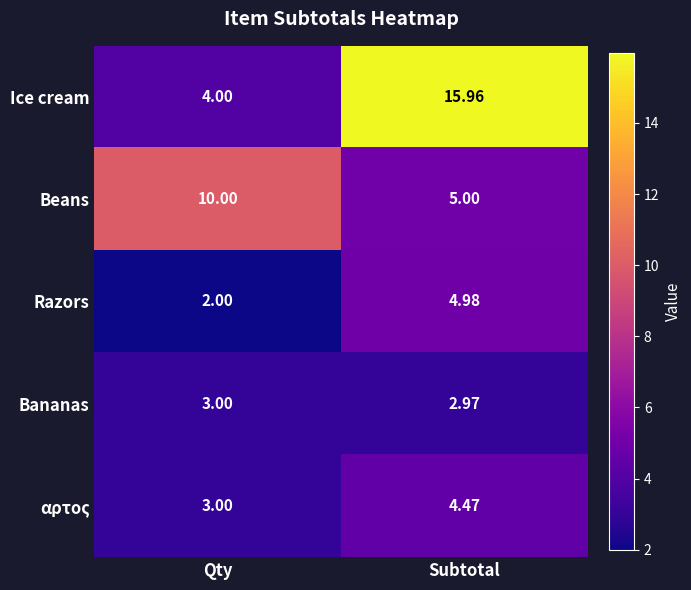

How many categories are shown in the chart?

2